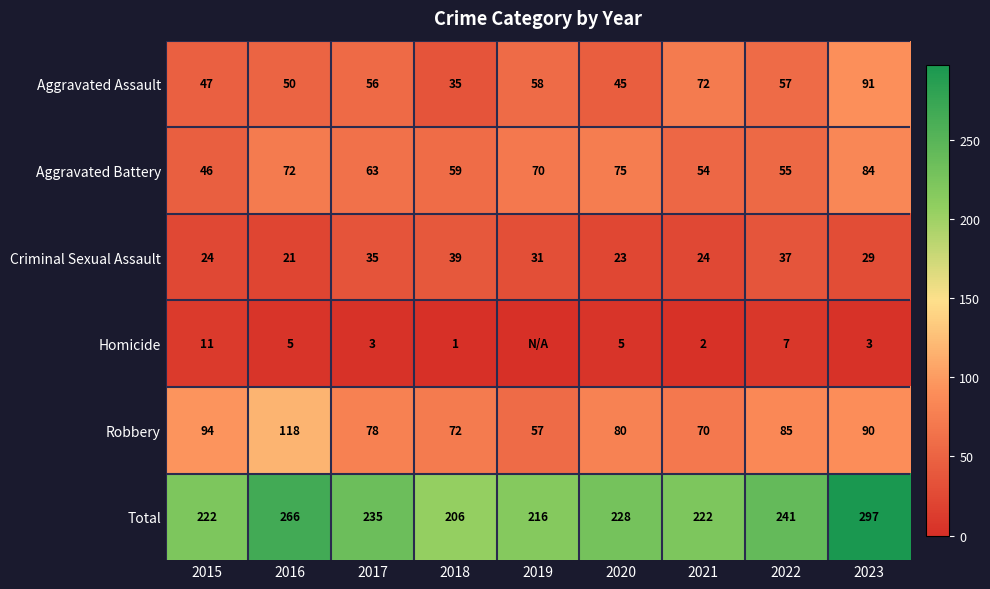

True or false: Aggravated Battery has a value of 15 at 2015.

False